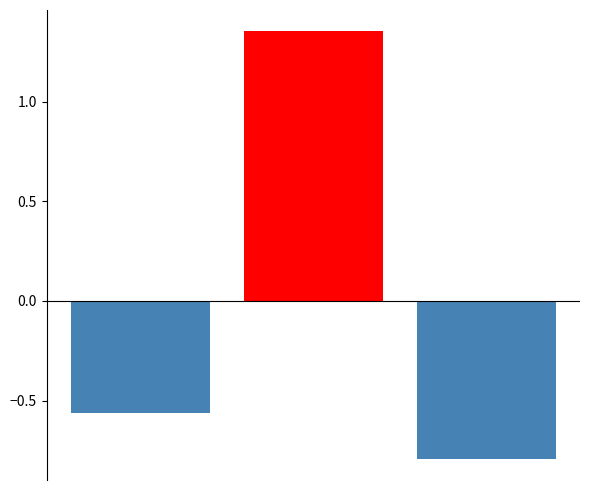

The value of col_1_positive at 2 is 0.8. True or false?

False